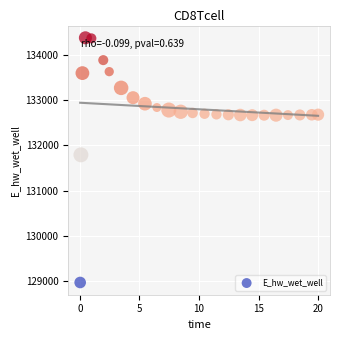

What is the range of Y values (max minus min)?

5397.6